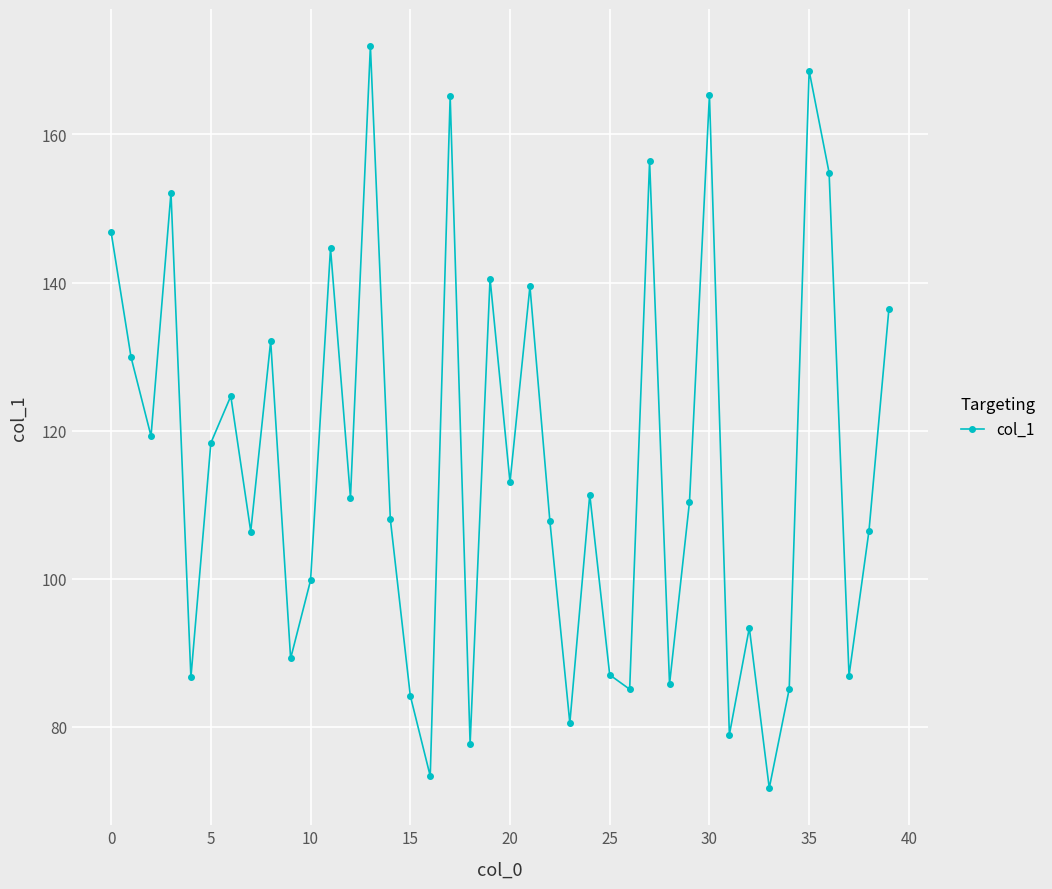

What is the value of the 13th point from the left?

110.9